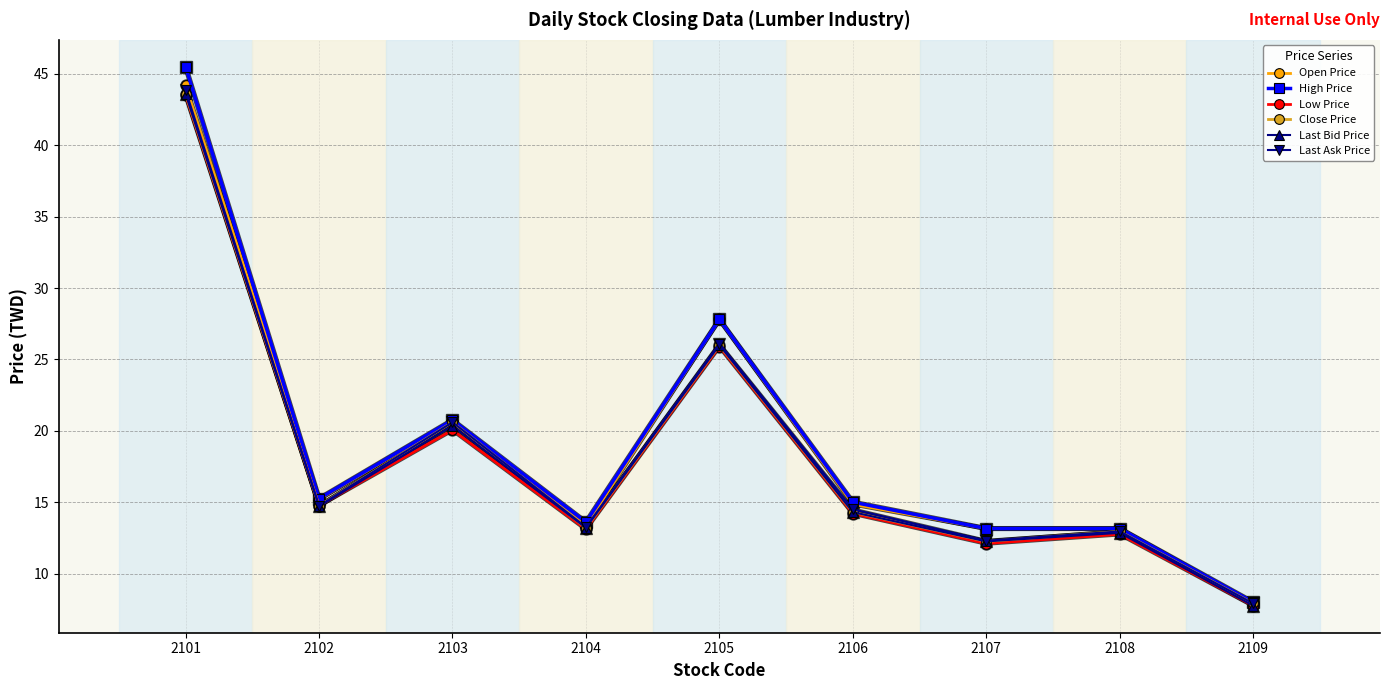

What is the spread (max minus min) of values at 2106?

0.8